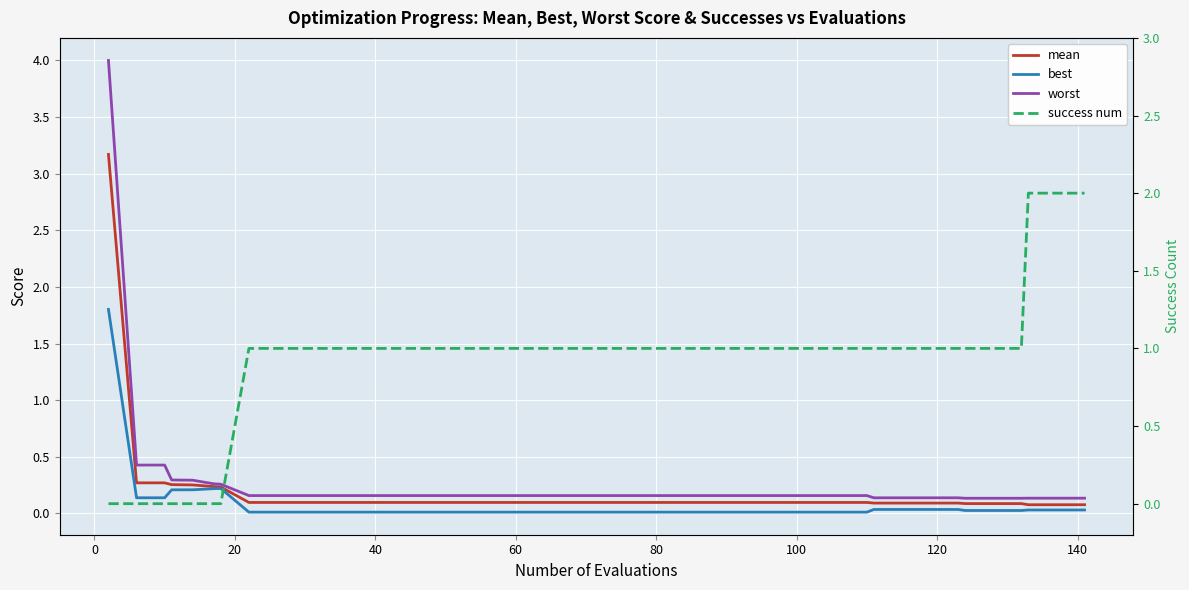

How many data points does each series have?

40